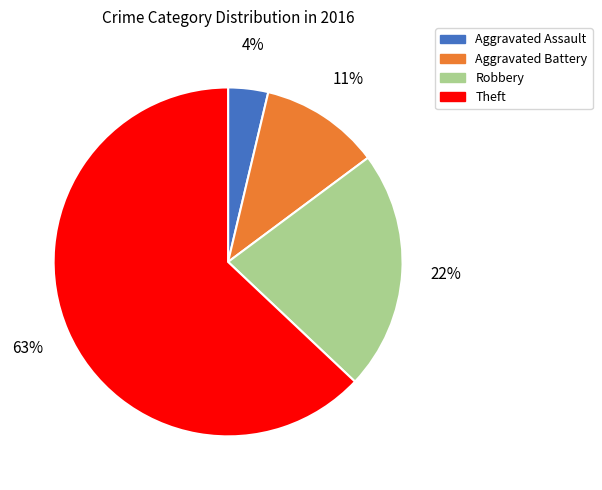

Which category accounts for the majority?

Theft